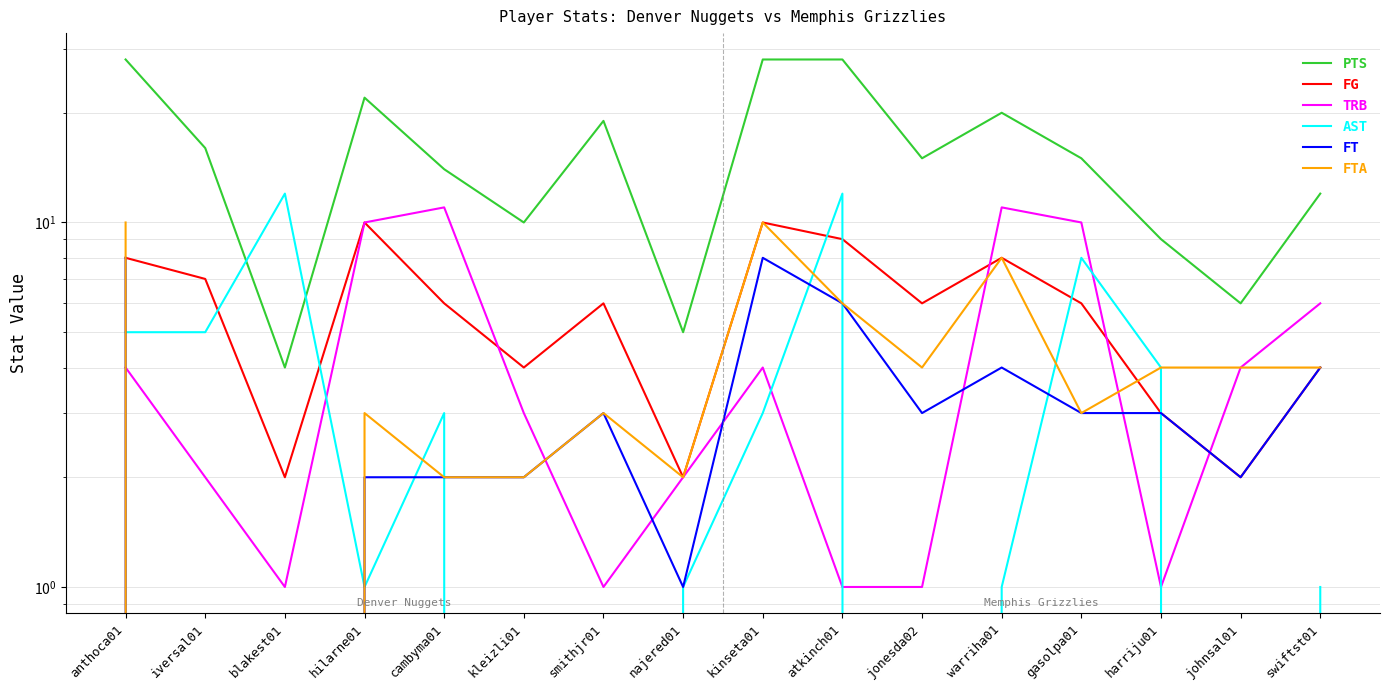

Where is FG nearest to the value 6?

cambyma01